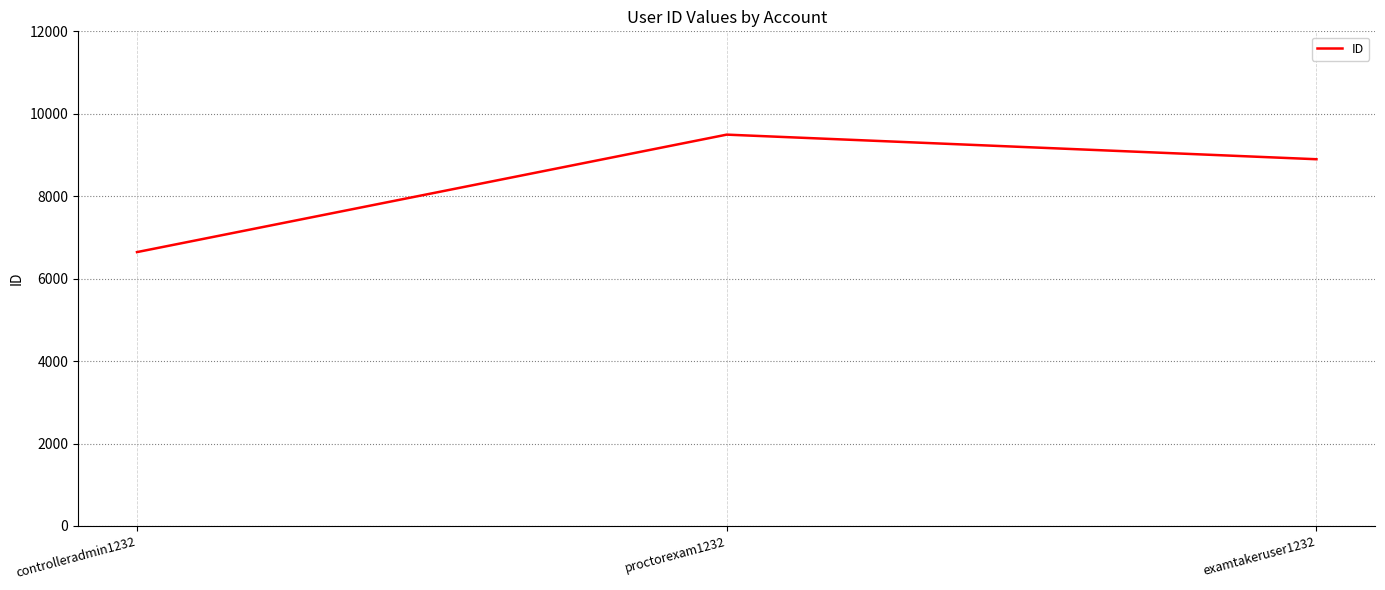

True or false: the data shows 8897 at examtakeruser1232.

True